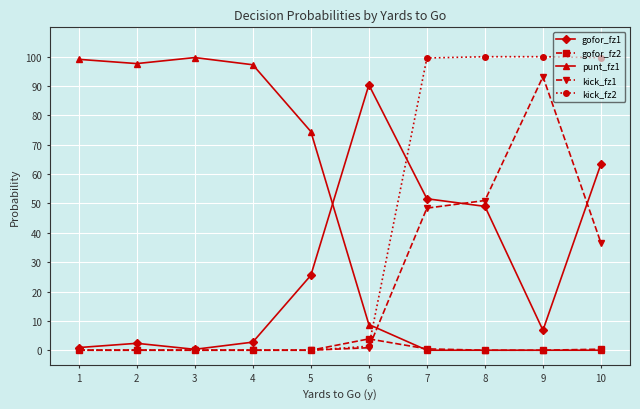

Which series ends up on top after the final intersection of punt_fz1 and kick_fz2?

kick_fz2